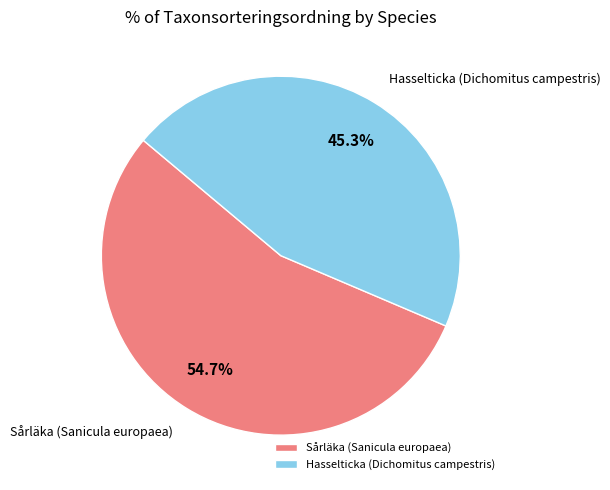

Rank the categories by value from lowest to highest.

Hasselticka (Dichomitus campestris), Sårläka (Sanicula europaea)